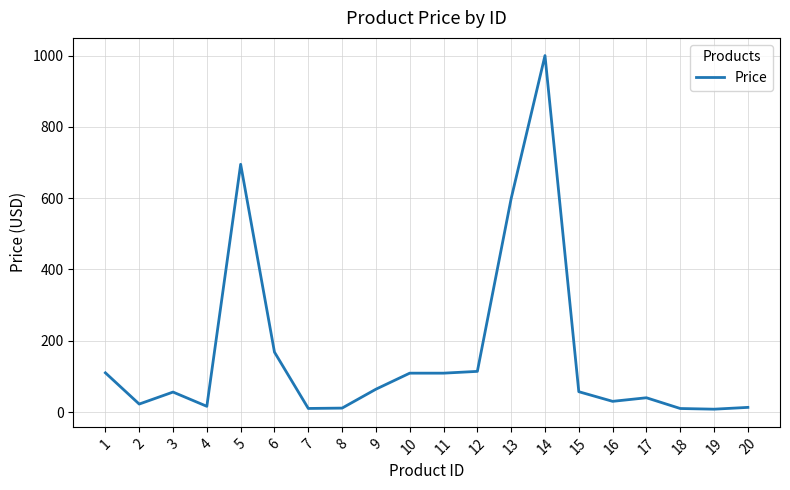

What is the greatest value displayed?

1000.0